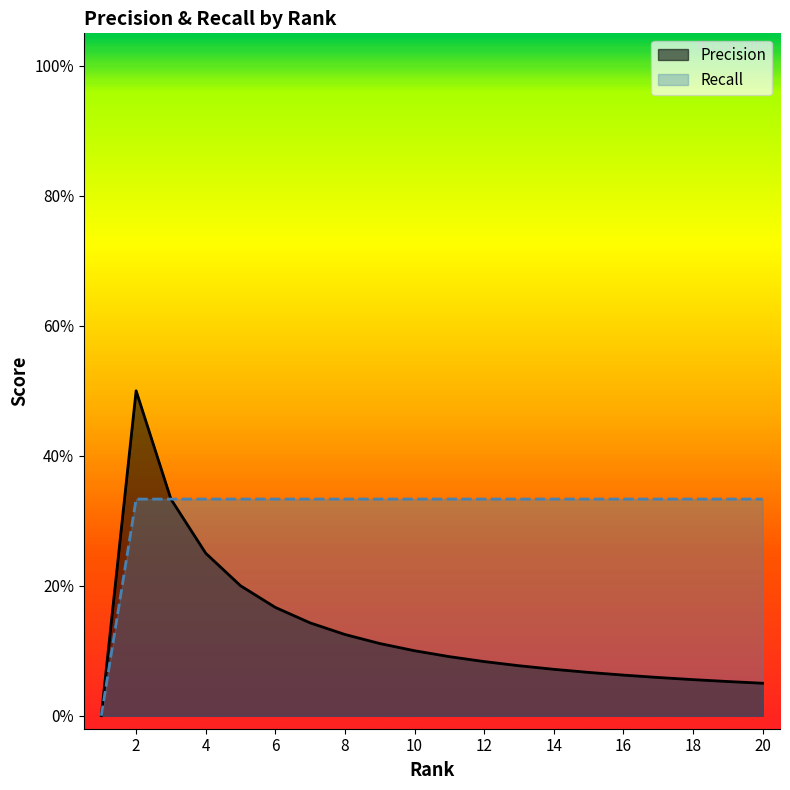

What are all the series names shown in the legend?

Precision, Recall